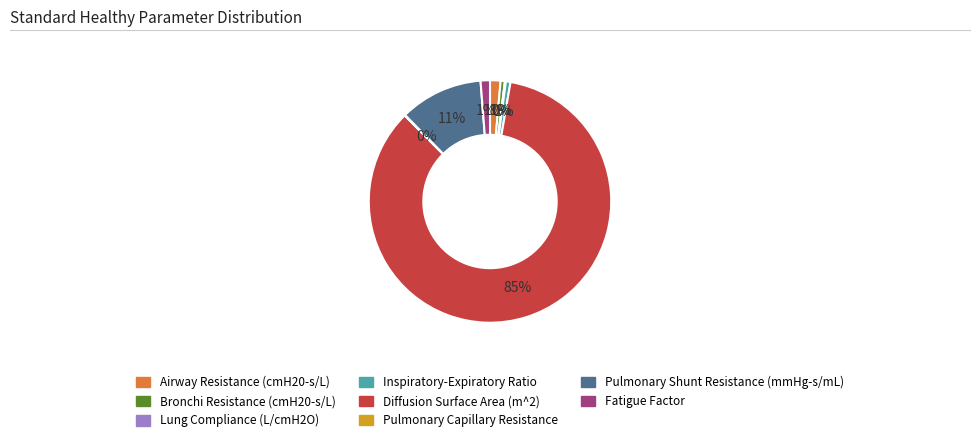

Does any single category account for the majority?

Yes